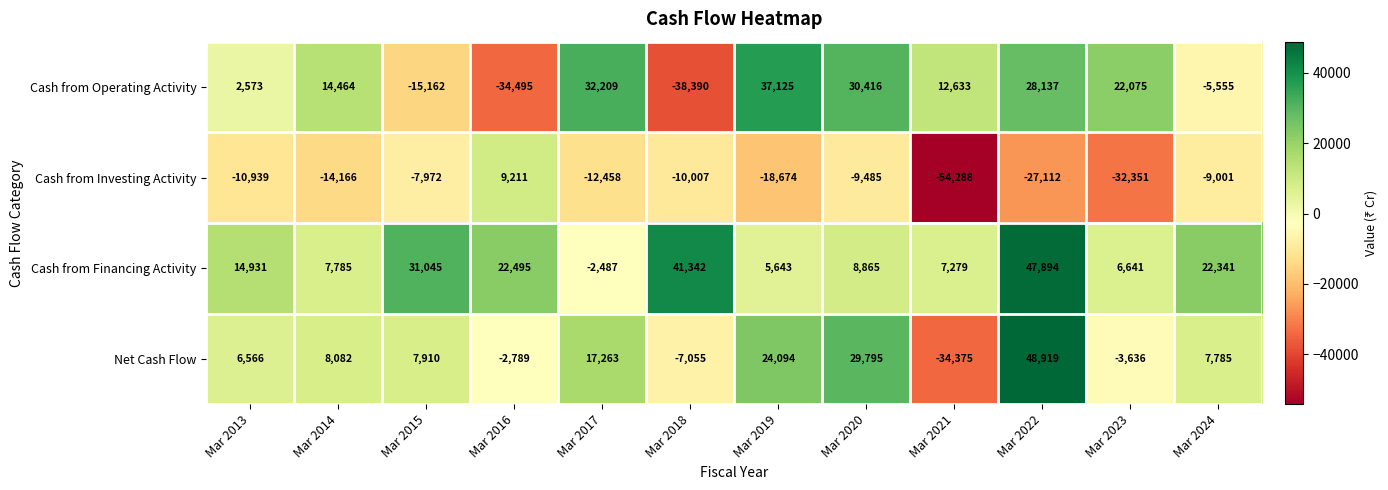

How many distinct data groups are displayed?

4